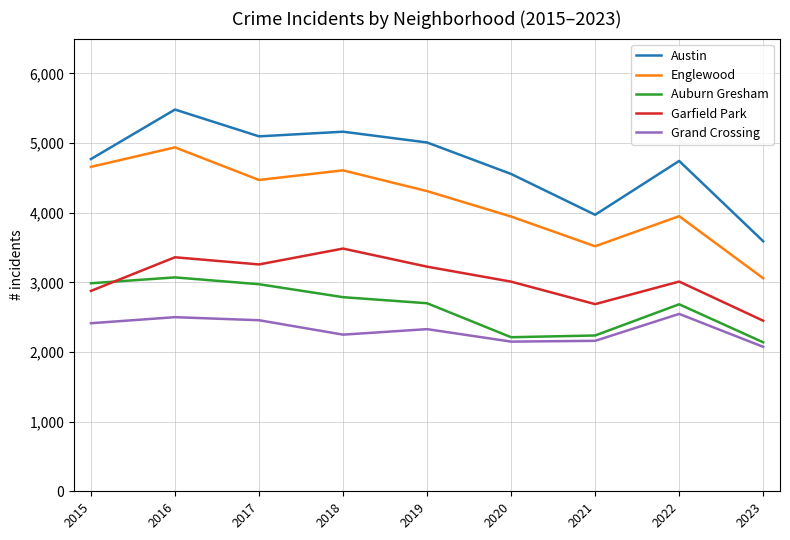

Count the number of categories in the chart.

9